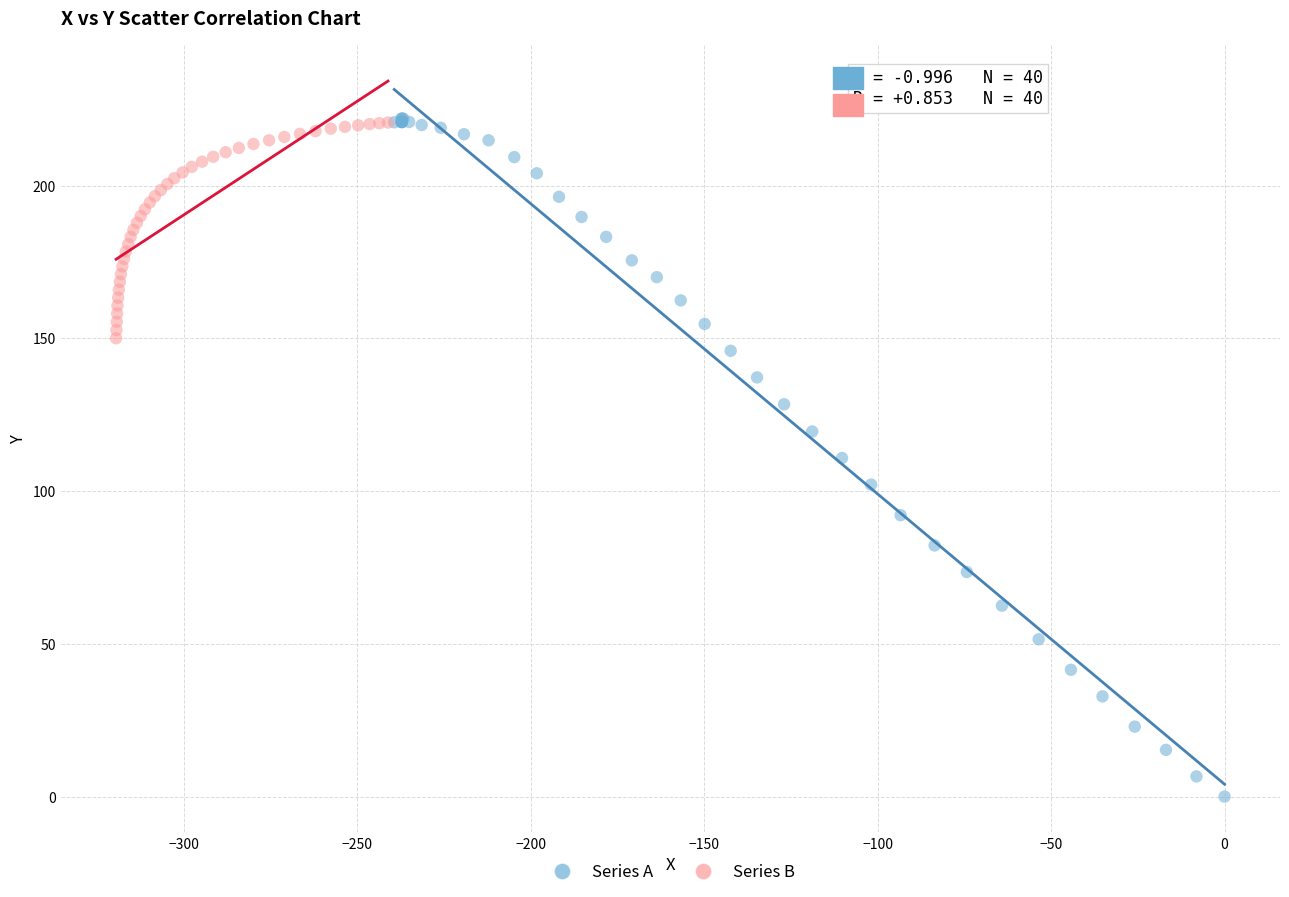

Which series reaches the minimum Y coordinate?

Series A